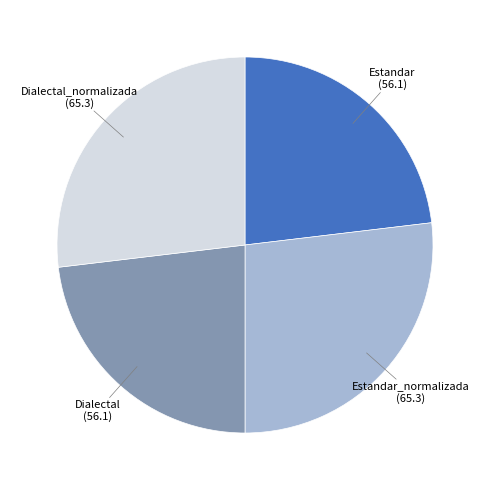

Is there any slice that represents more than half of the pie?

No